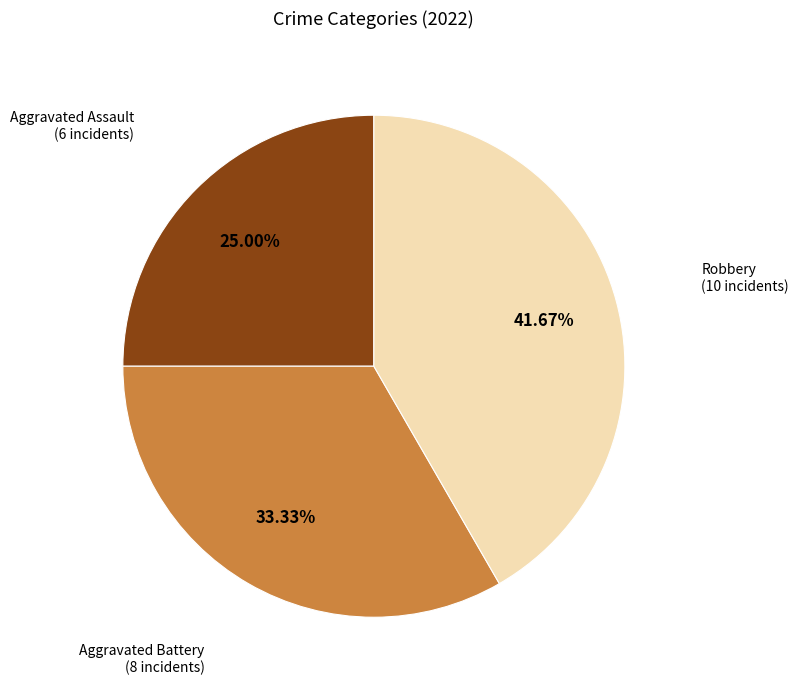

Is there a majority slice in this chart?

No